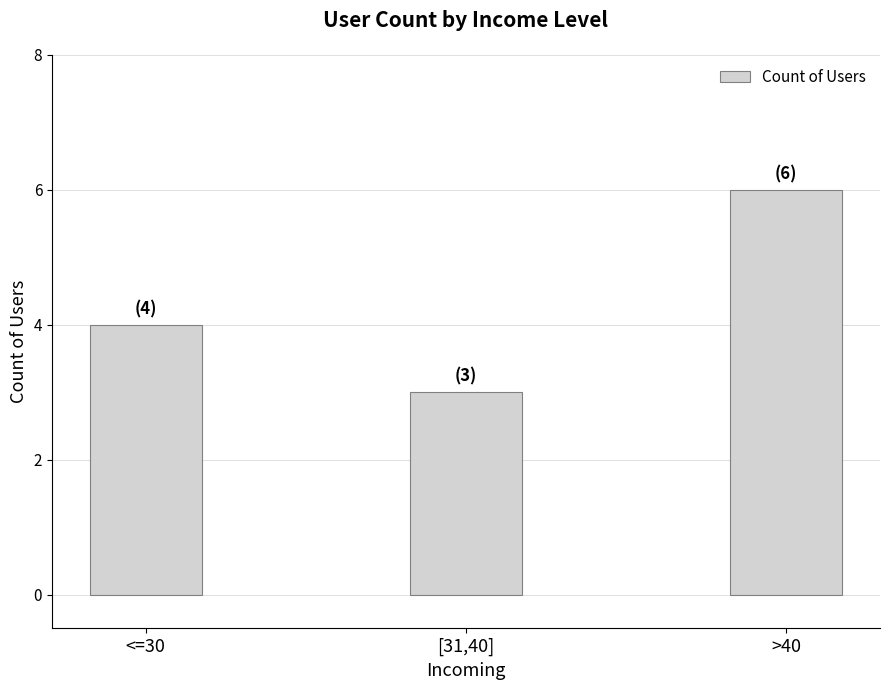

Does the chart contain any negative values?

No